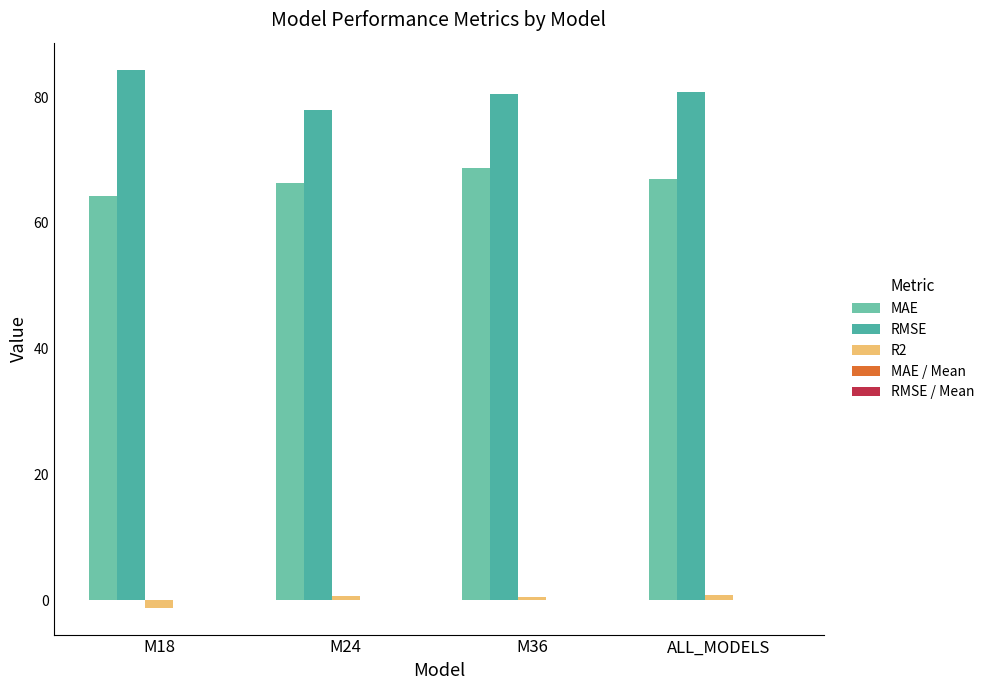

How many series are shown in this chart?

5